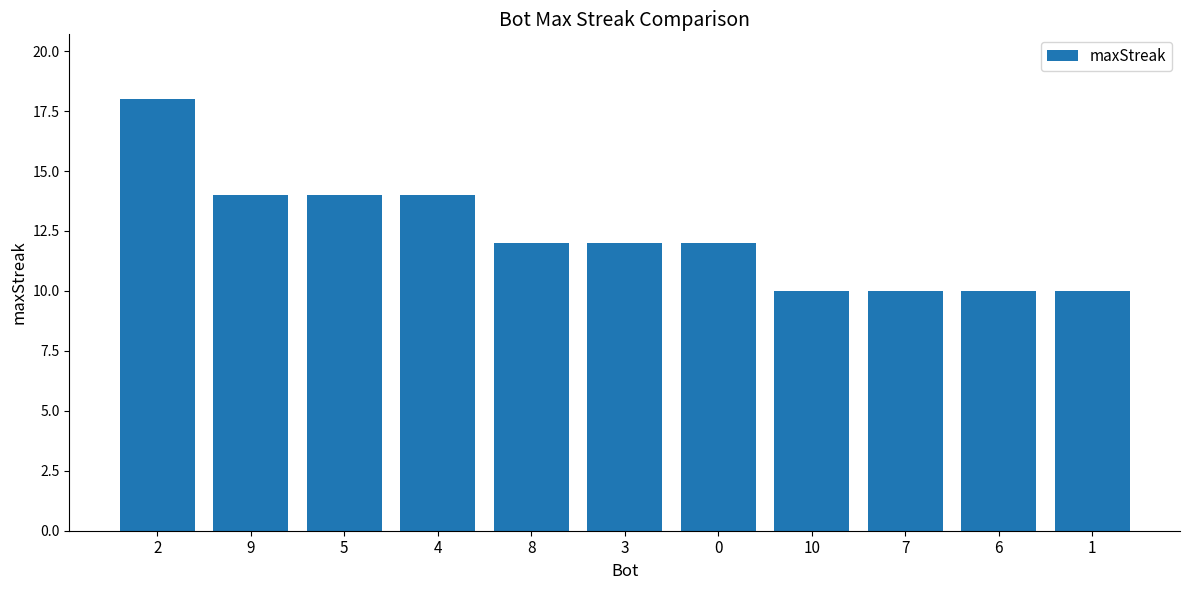

What is the difference between the second highest and minimum values?

4